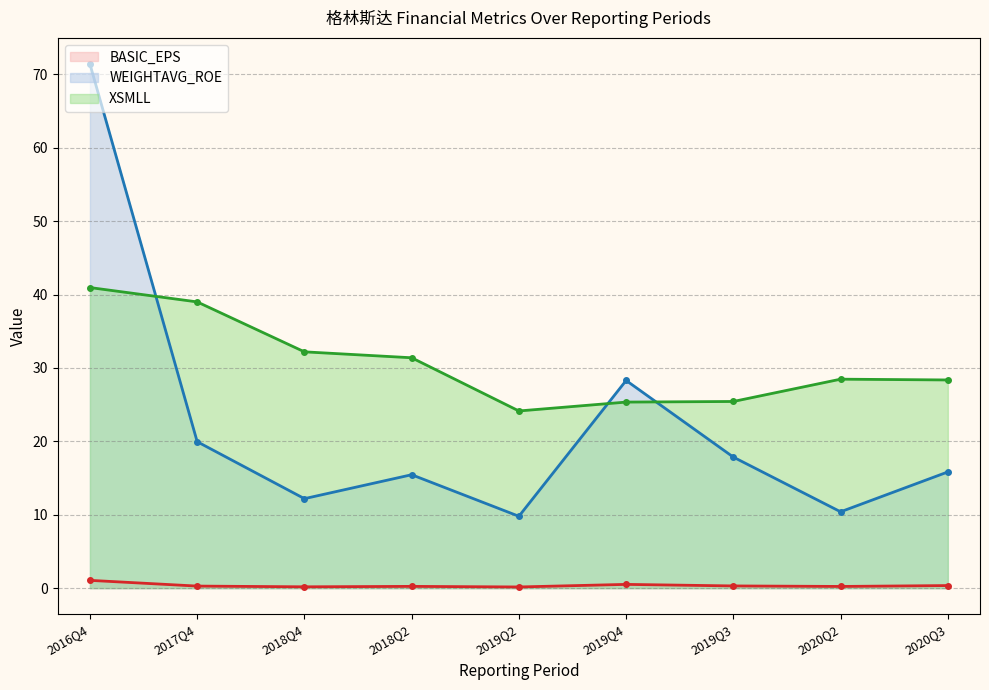

What is the total value across all series at 2016Q4?

113.4